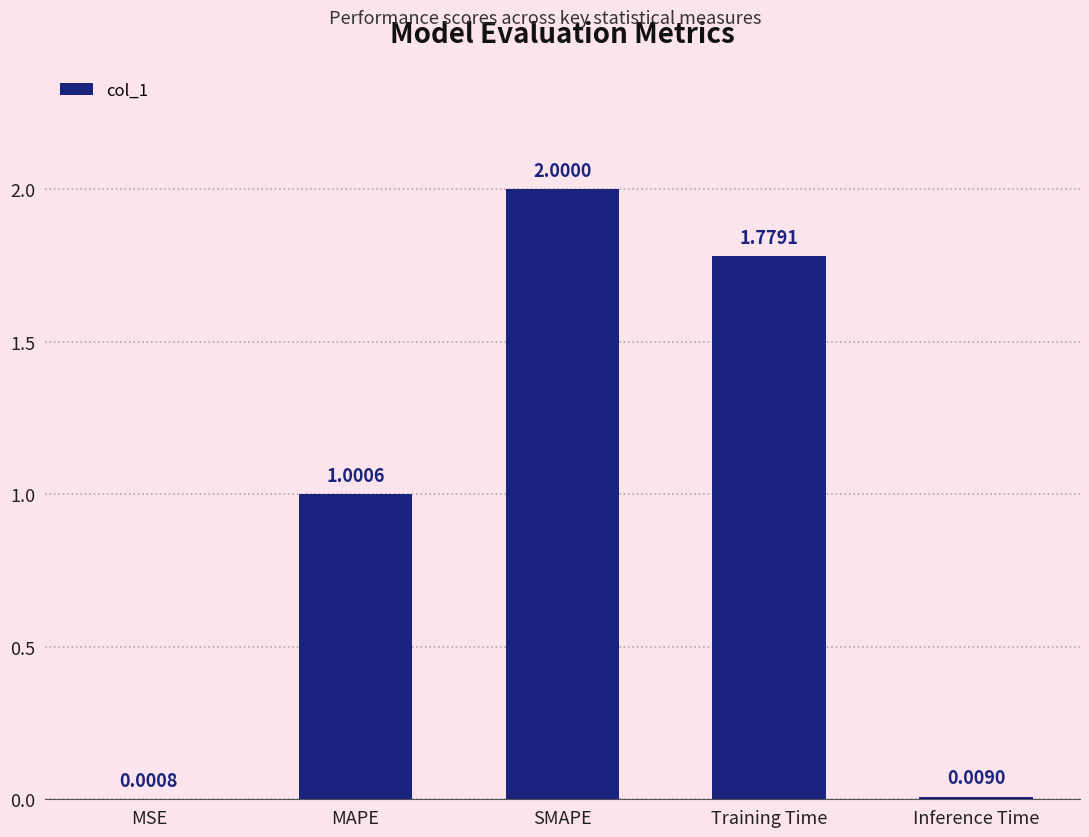

What is the change in value from SMAPE to Inference Time?

-2.0